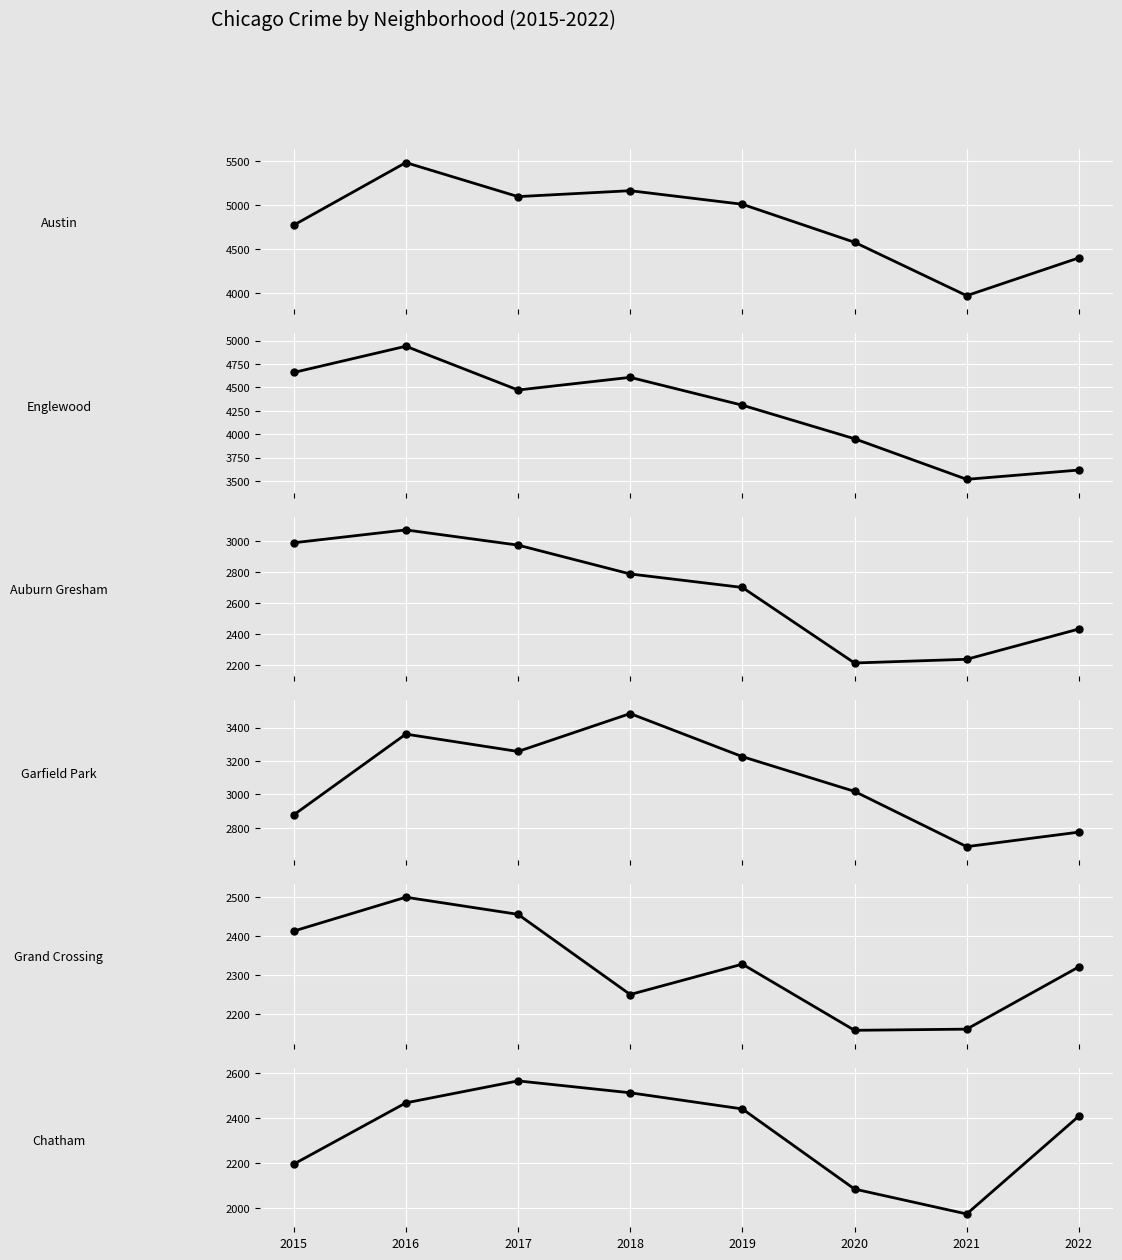

What is the sum of all Garfield Park values?

24684